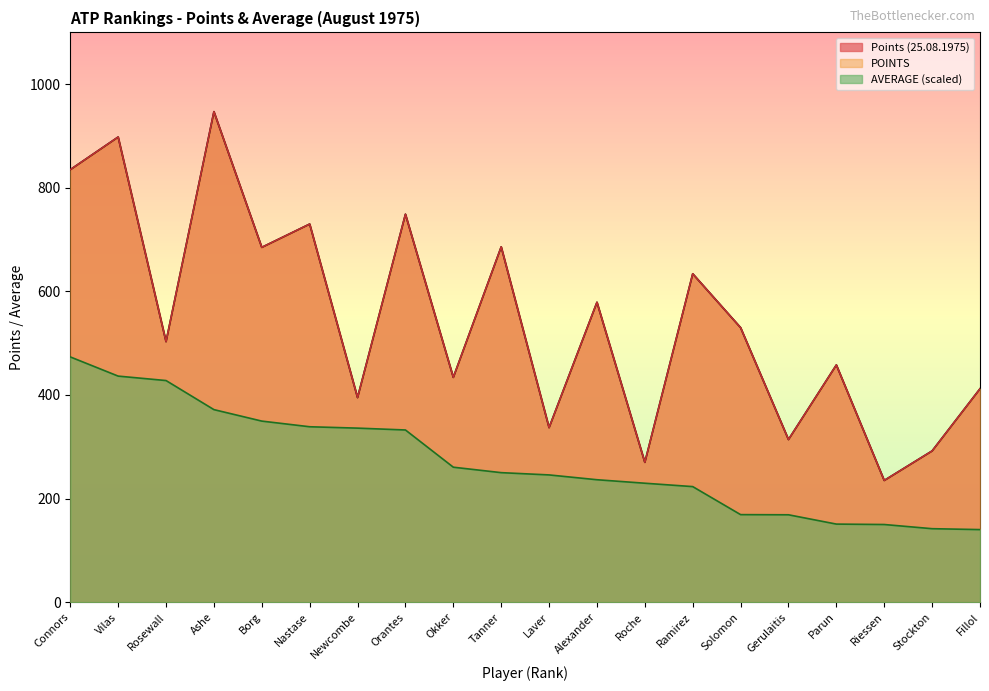

What is the difference between the highest and lowest values at Riessen?

85.1